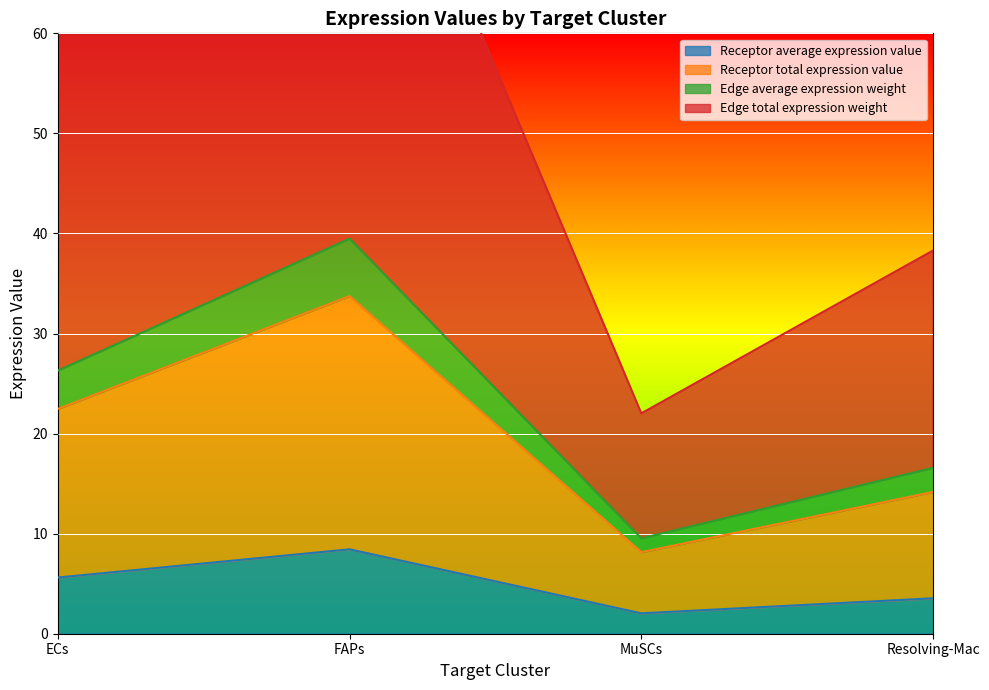

At which category does Receptor average expression value reach its first local peak?

FAPs